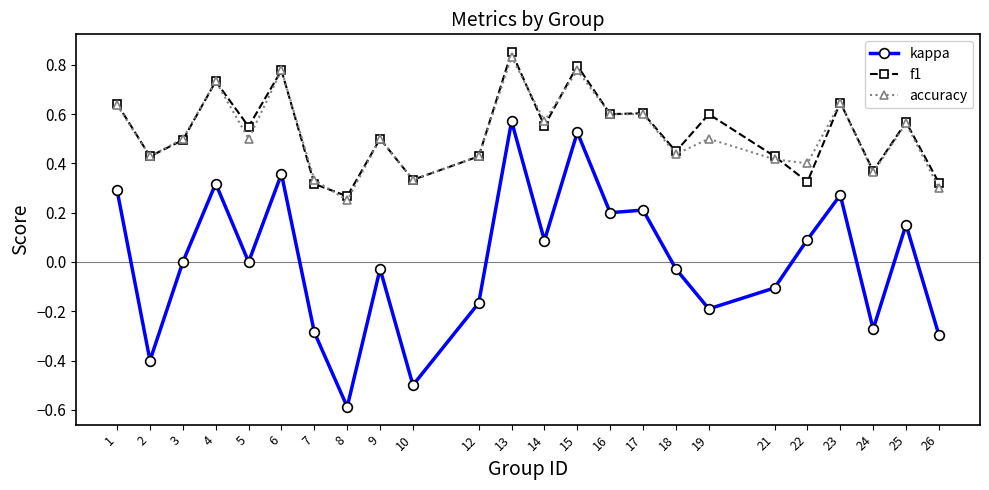

True or false: f1 and accuracy cross at least once.

True